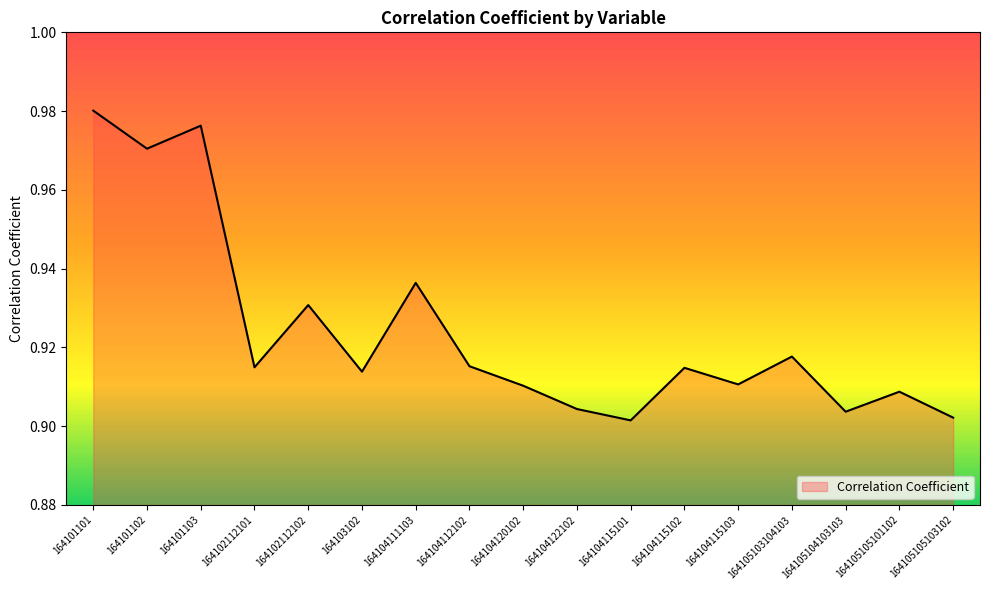

How many lines are shown in the chart?

1